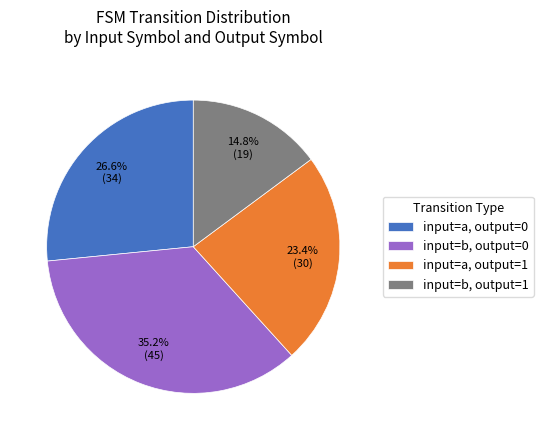

Does input=b, output=1 account for over 50% of the chart?

No